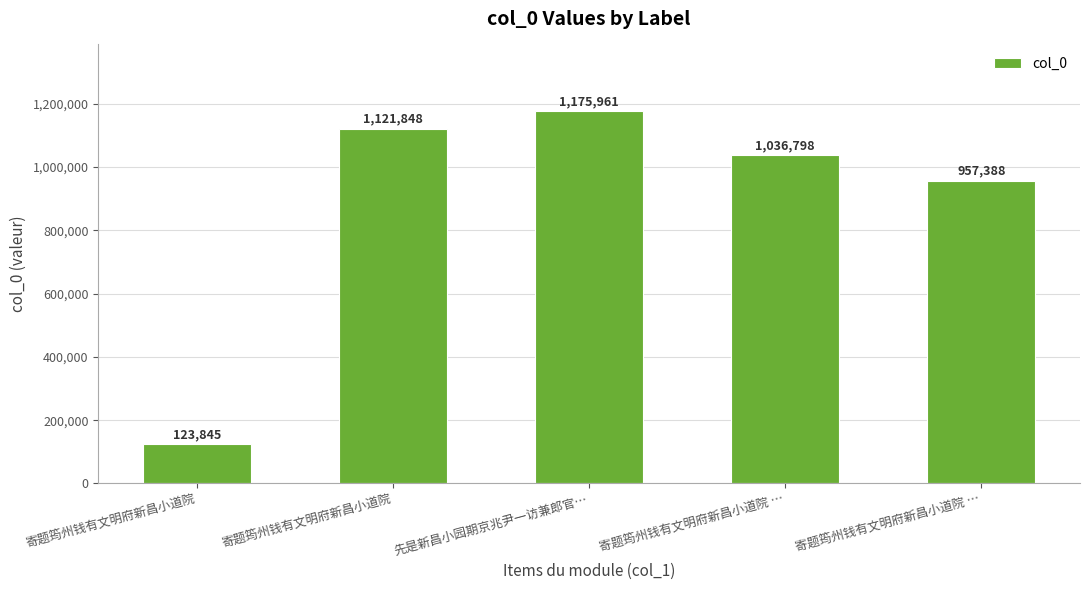

Rank the categories by value from lowest to highest.

寄题筠州钱有文明府新昌小道院, 寄题筠州钱有文明府新昌小道院 …, 寄题筠州钱有文明府新昌小道院 …, 寄题筠州钱有文明府新昌小道院, 先是新昌小园期京兆尹一访兼郎官…